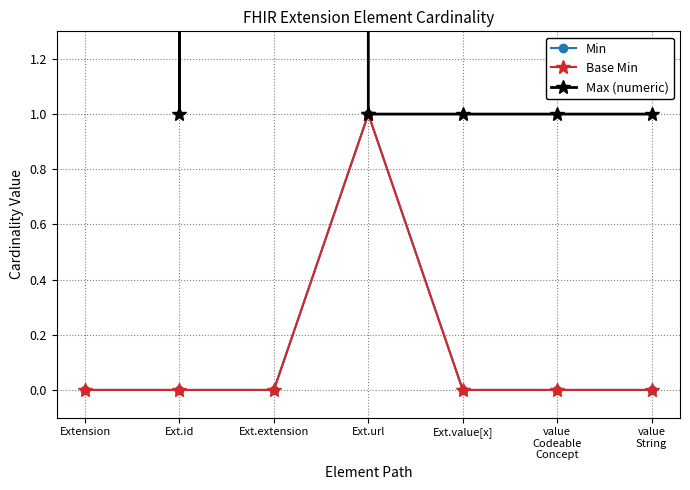

What is the difference between the maximum and second lowest values in the Max (numeric) series?

998